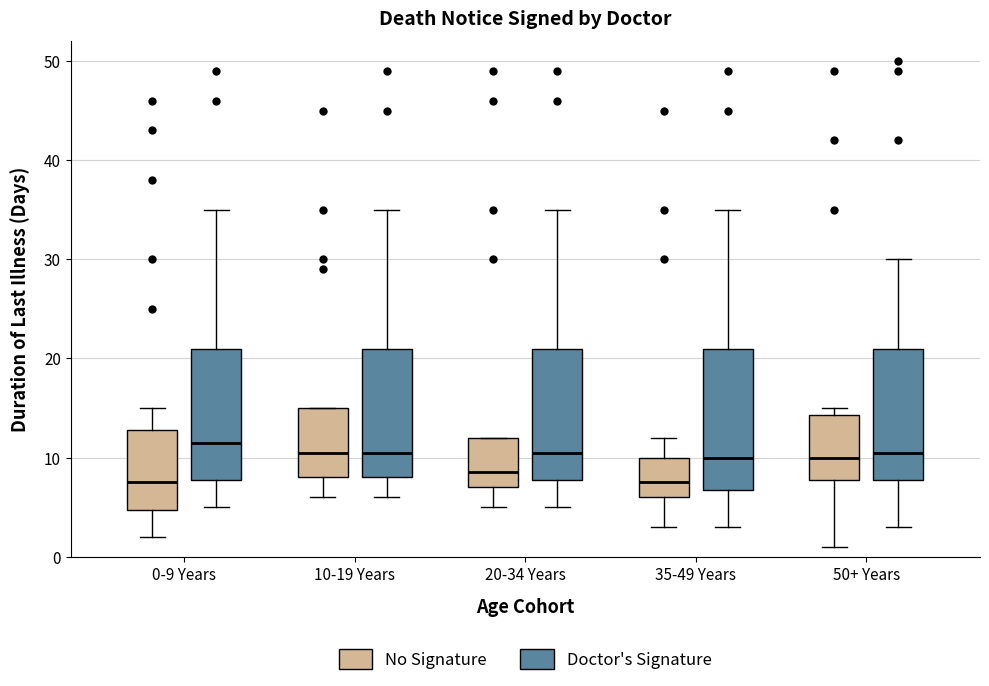

Where does the upper whisker of the box for 10-19 Years (Doctor's Signature) end on the y-axis? The values are not printed on the chart, so give them approximately, as read against the axis.

35